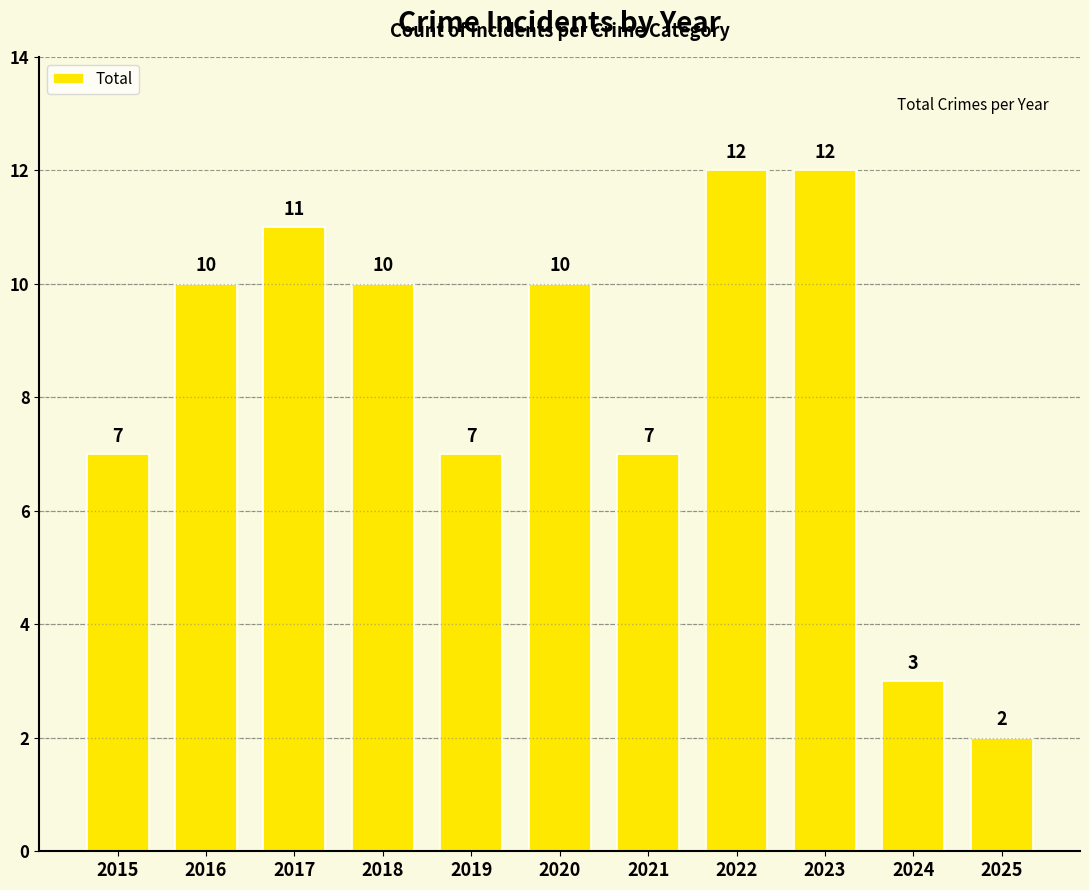

Reading left to right, list all the values displayed in this chart.

7	10	11	10	7	10	7	12	12	3	2